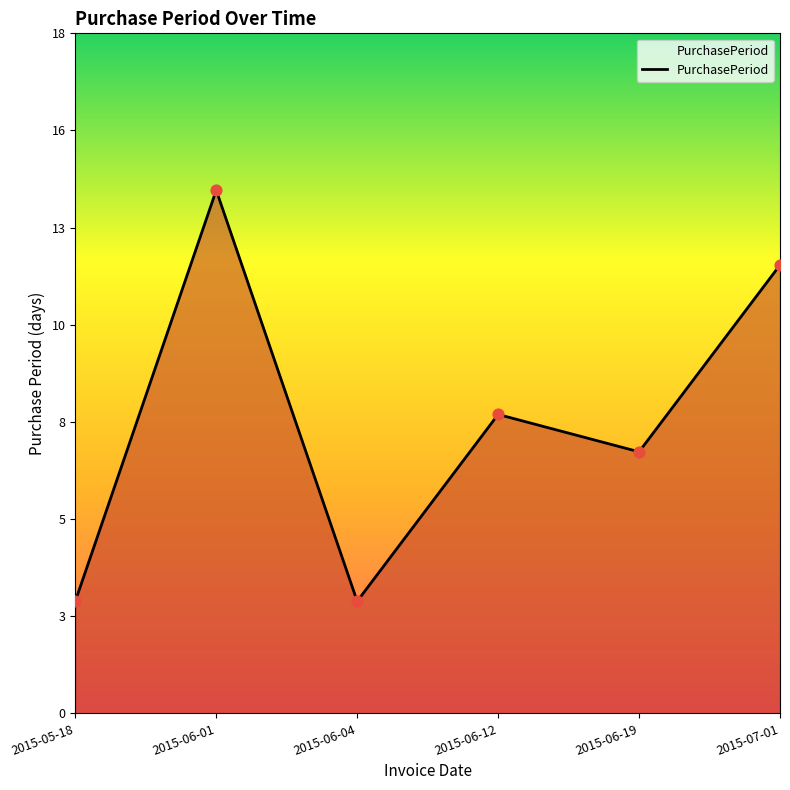

What is the change in value from 2015-06-04 to 2015-06-19?

+4